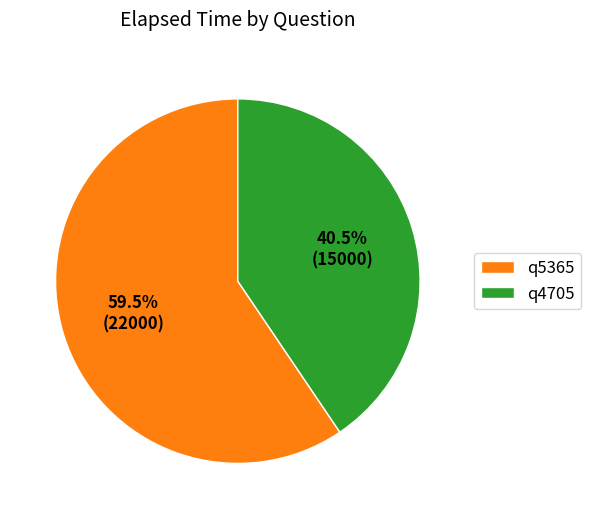

How much of the chart is everything except q4705?

59.5%